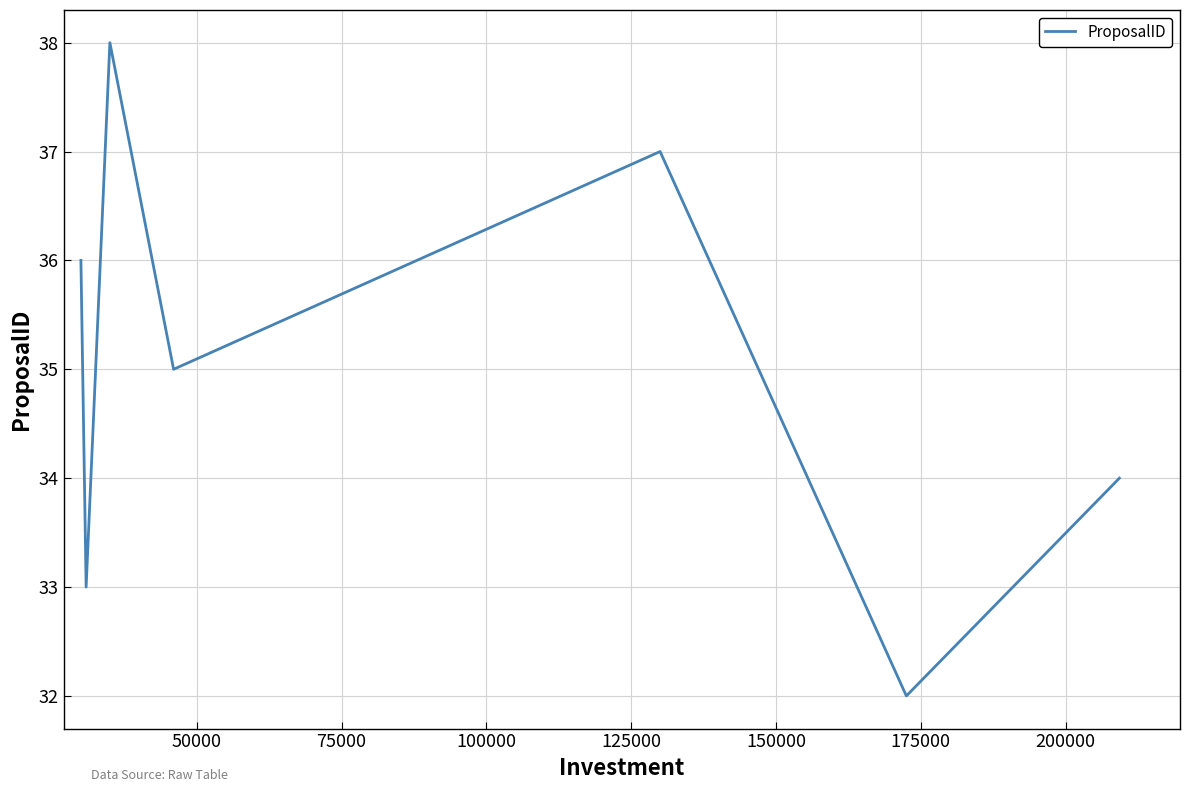

What is the maximum value shown in the chart?

38